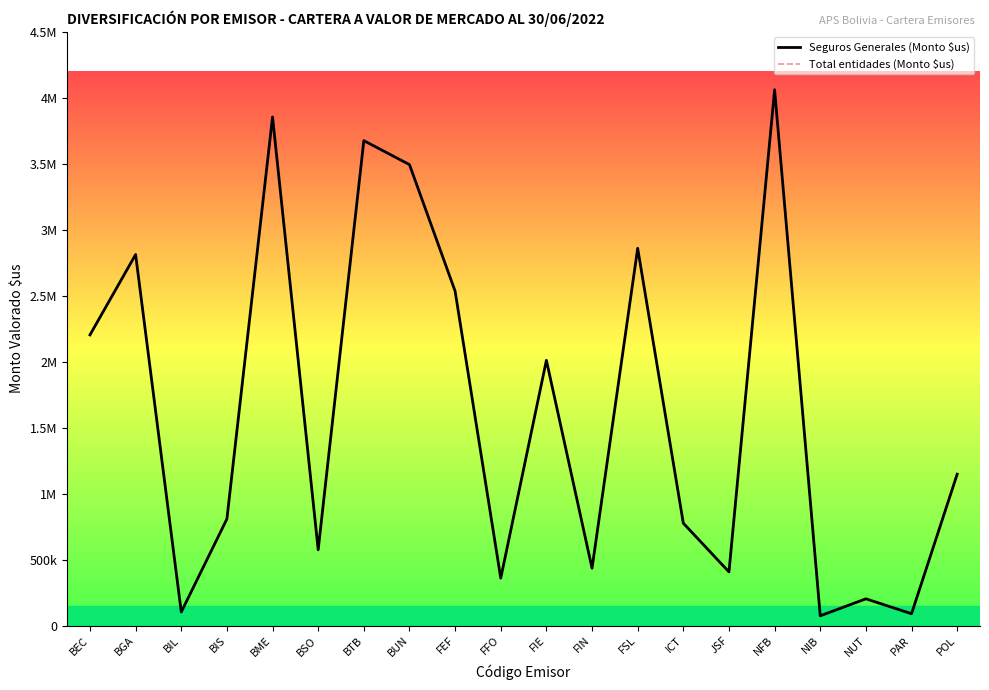

What is the highest value of the Seguros Generales (Monto $us) series?

4061202.1